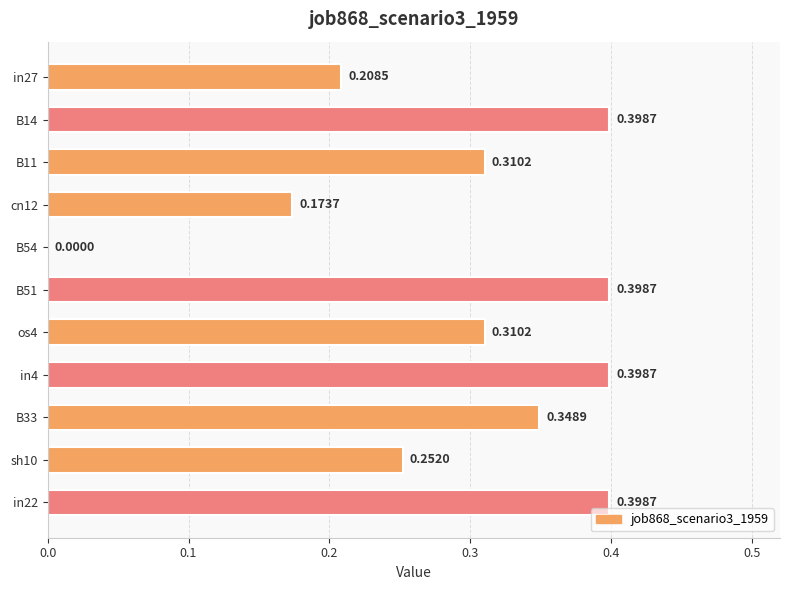

What is the sum of all values?

3.2